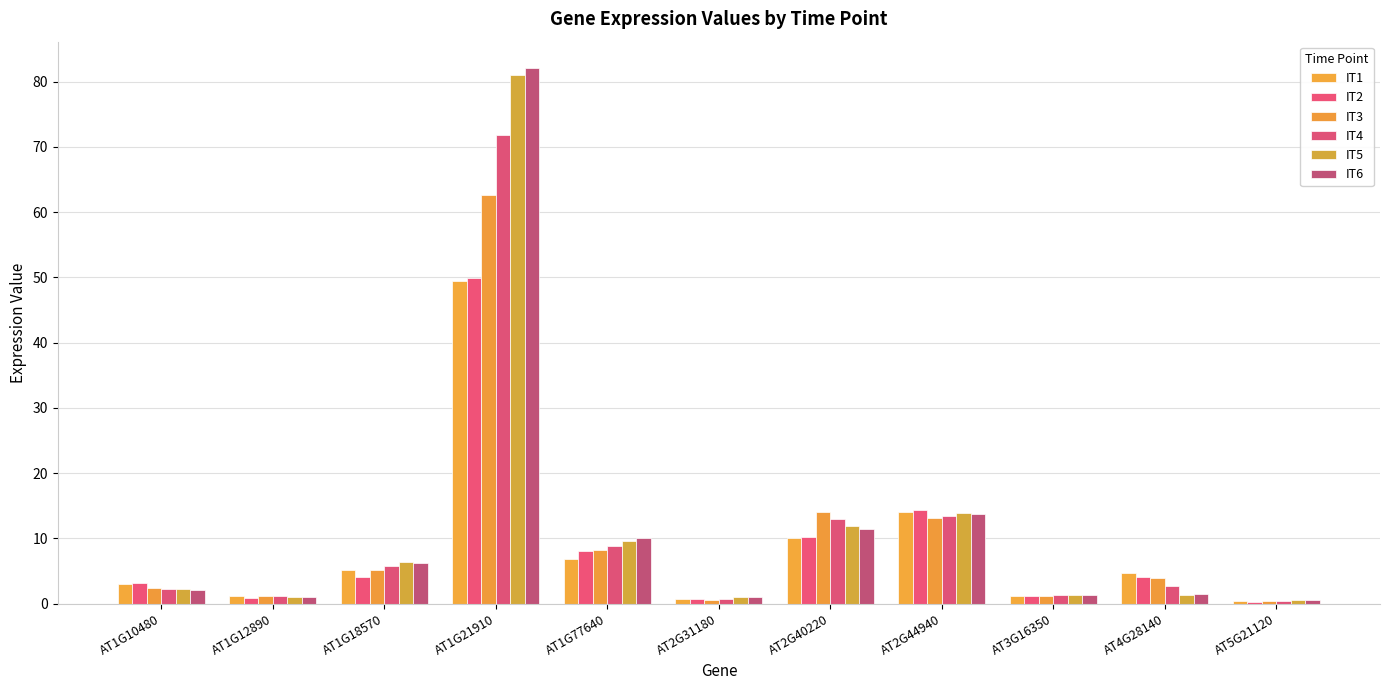

Is it true that IT2 equals 4.0 at AT1G18570?

True